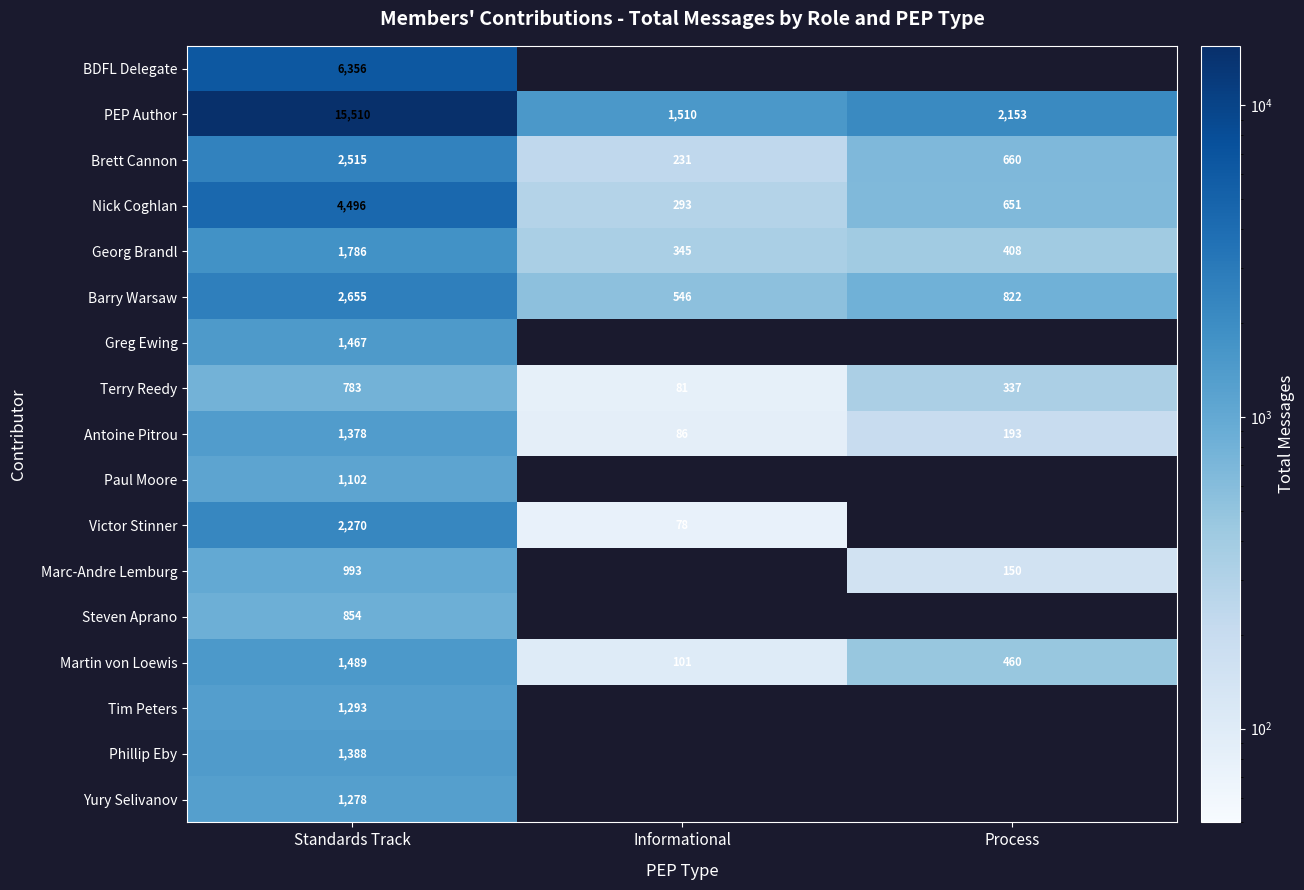

What is the highest value of the Georg Brandl series?

1786